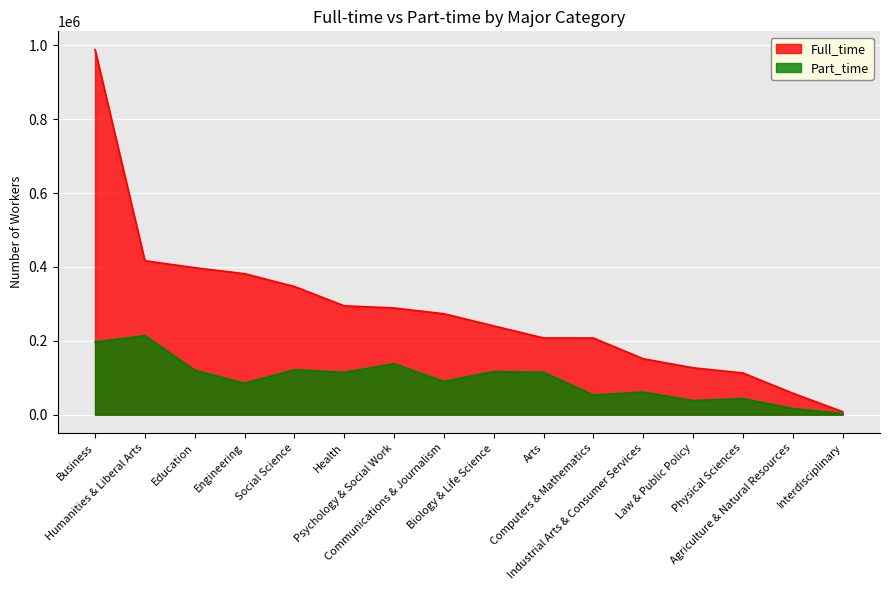

What is the label of the 7th point from the right?

Arts